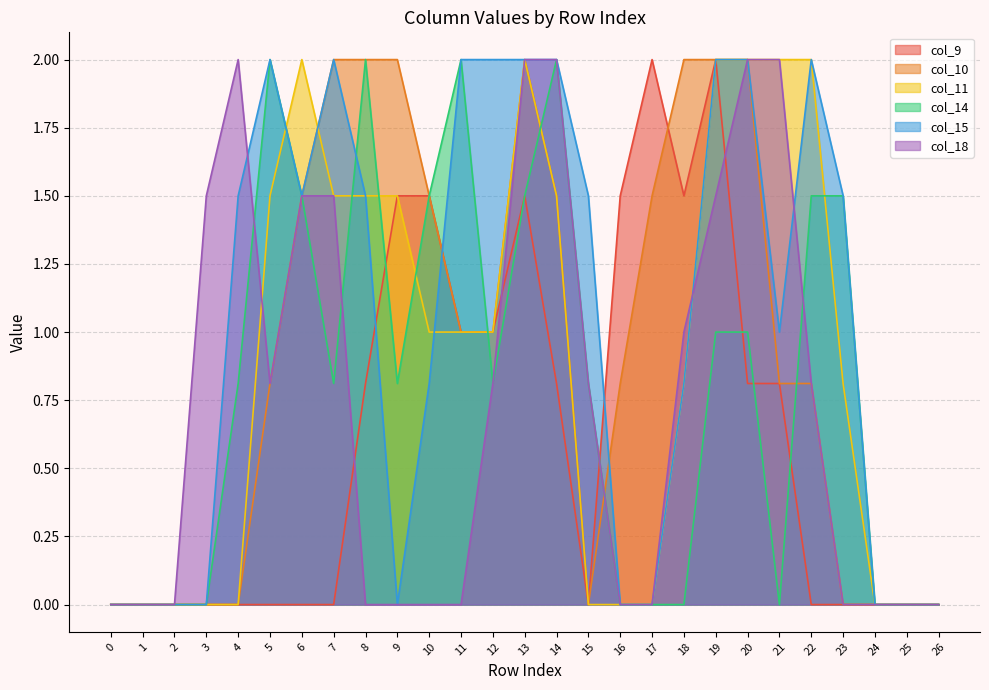

Where is col_14 nearest to the value 1?

19